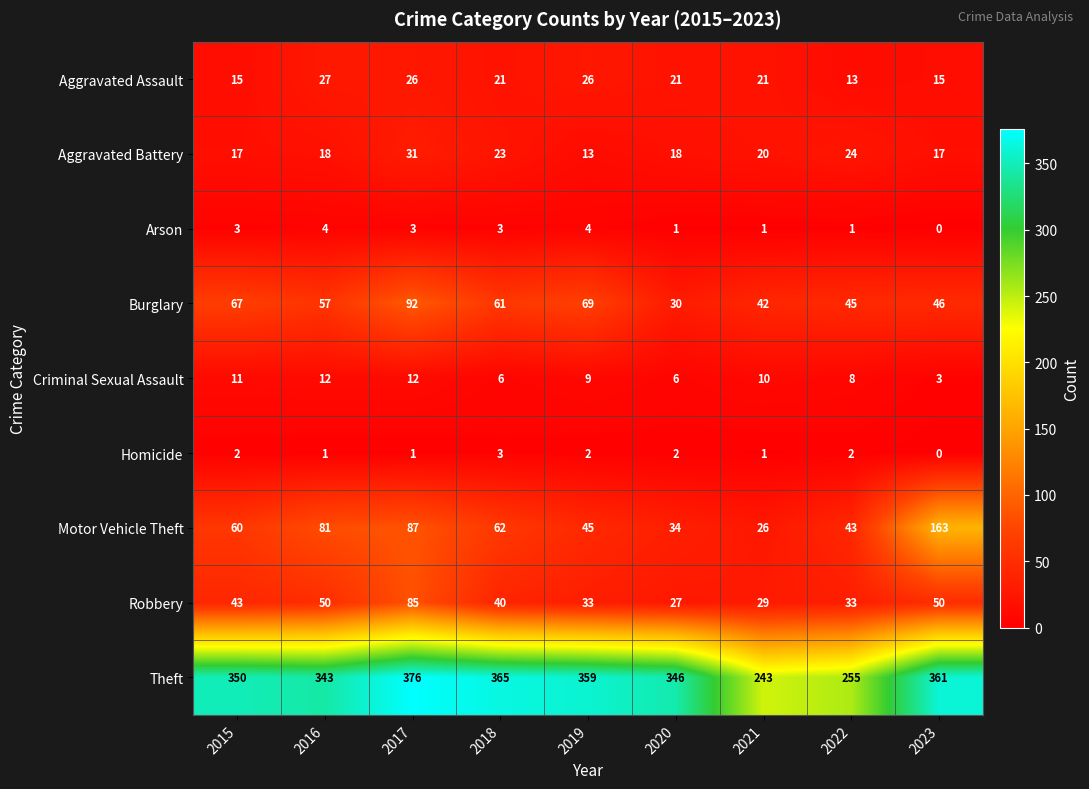

What is the average value of the Burglary series?

57